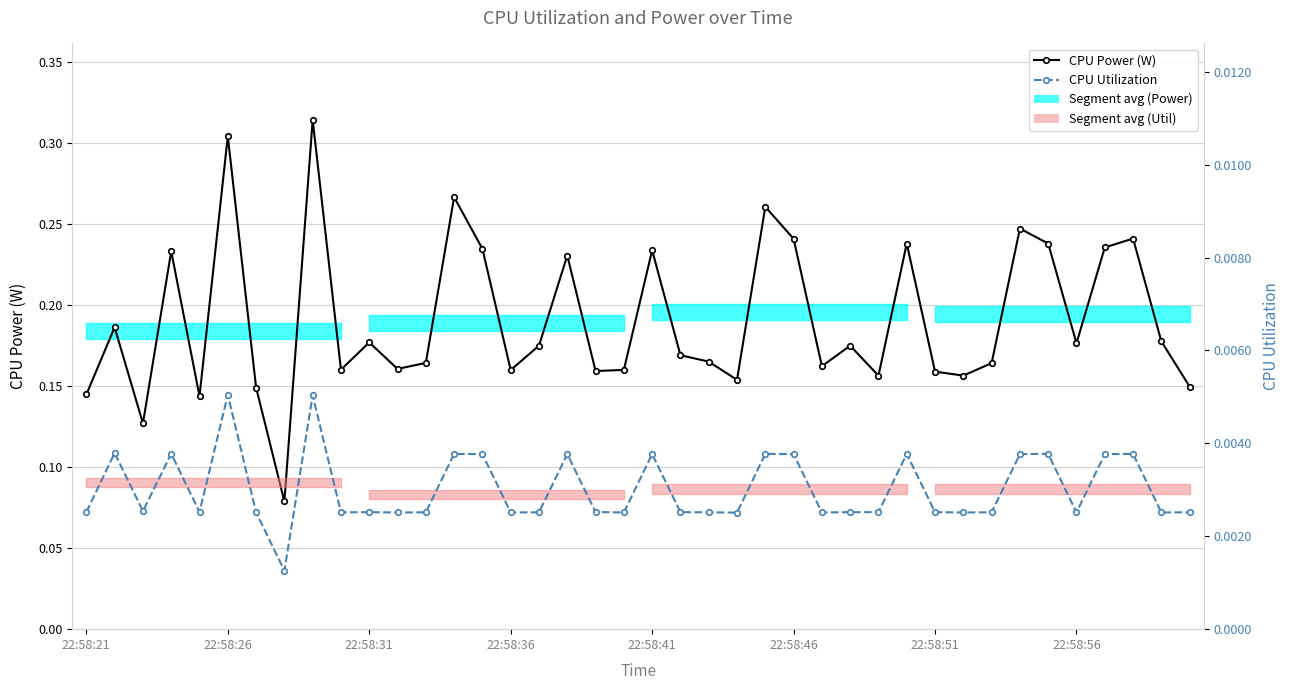

Rank the series by their maximum value, from highest to lowest.

CPU Power (W), CPU Utilization